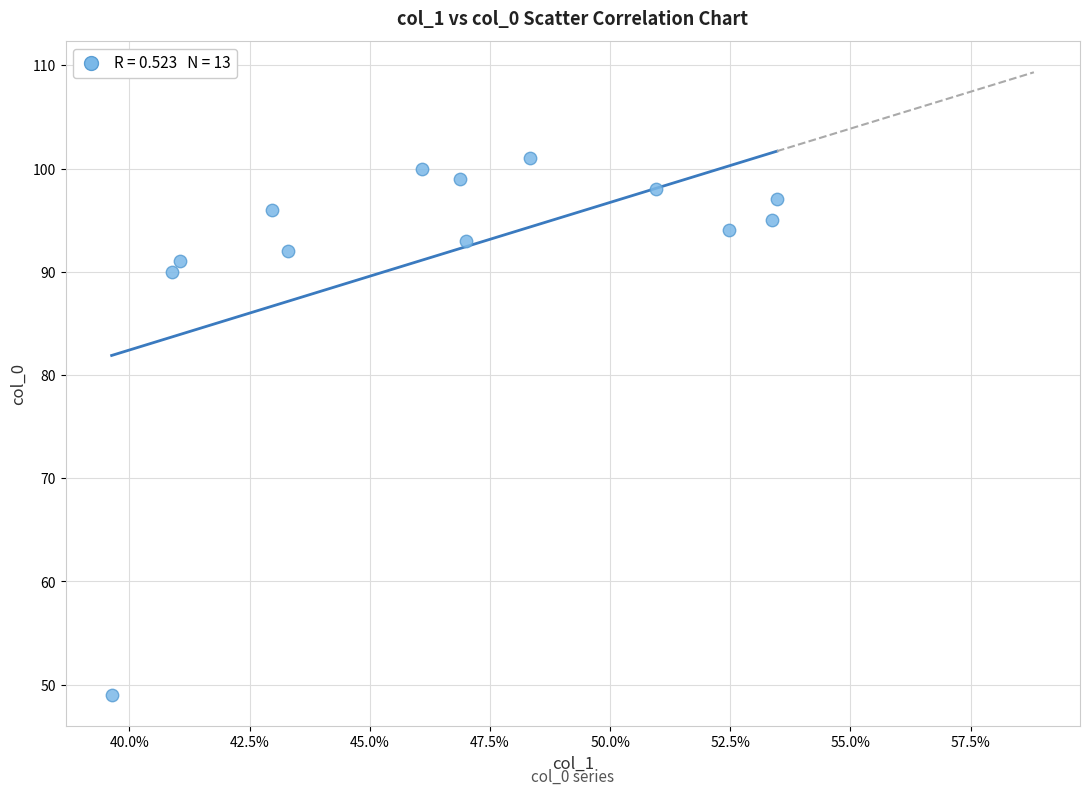

What is the range of Y values (max minus min)?

52